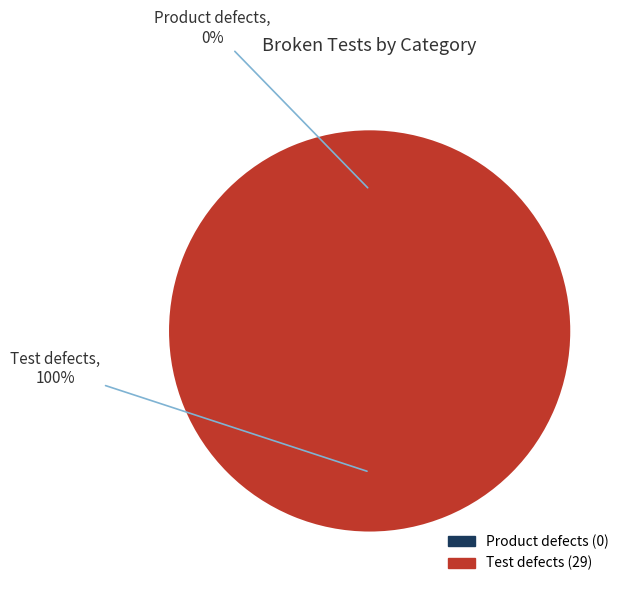

Count the number of slices in the pie.

2